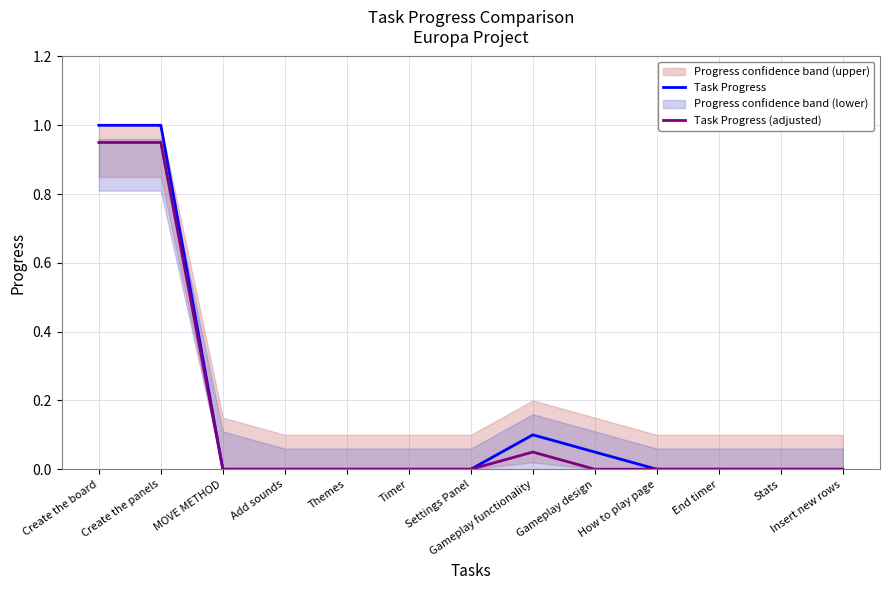

Between Themes and Stats, which is larger?

Themes